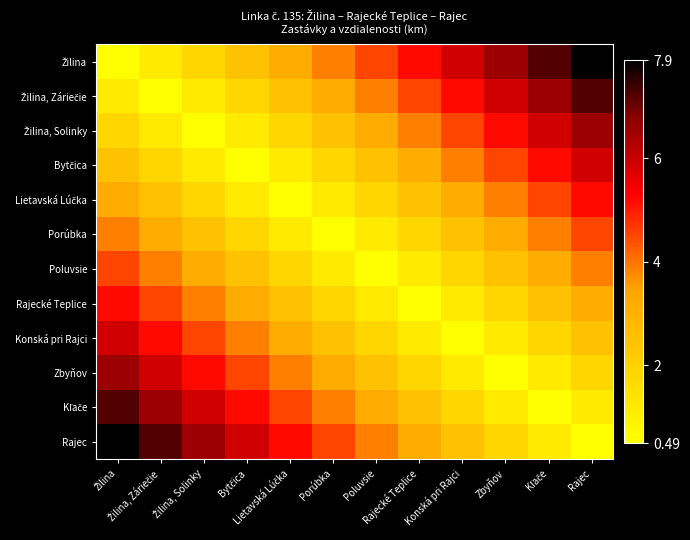

At which category does the chart reach its minimum across all series?

Žilina